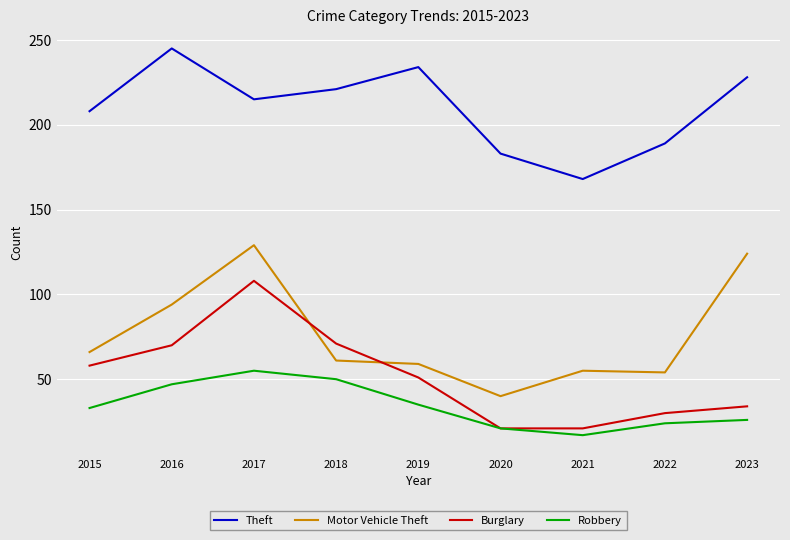

Read the Robbery value at 2020, to the nearest 10.

20